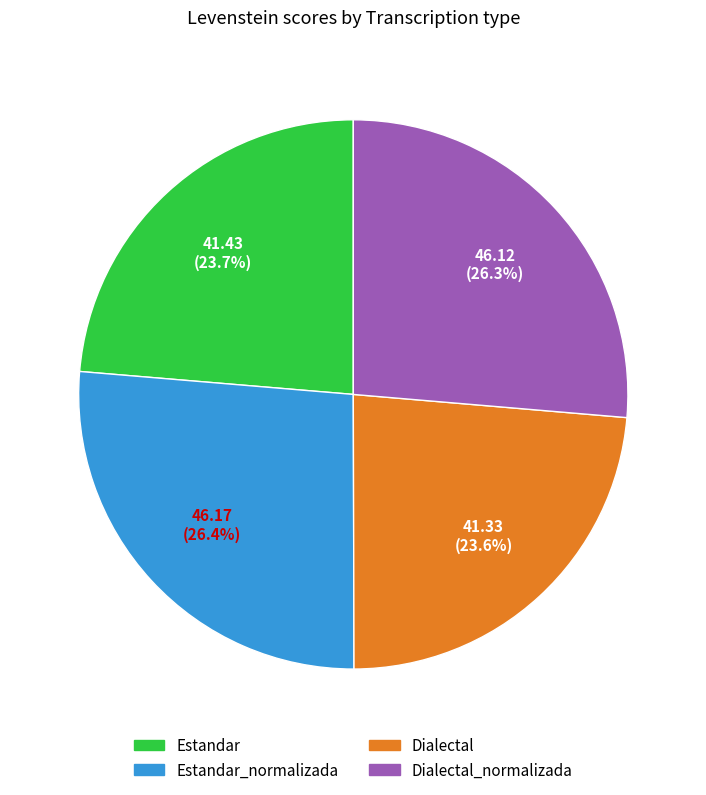

What portion of the pie excludes Dialectal?

76.4%